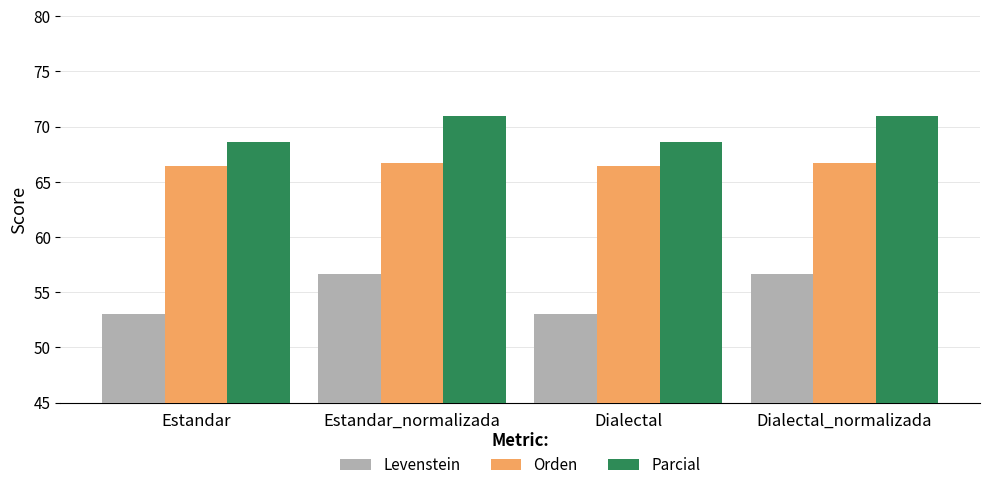

How many groups of bars are there?

4